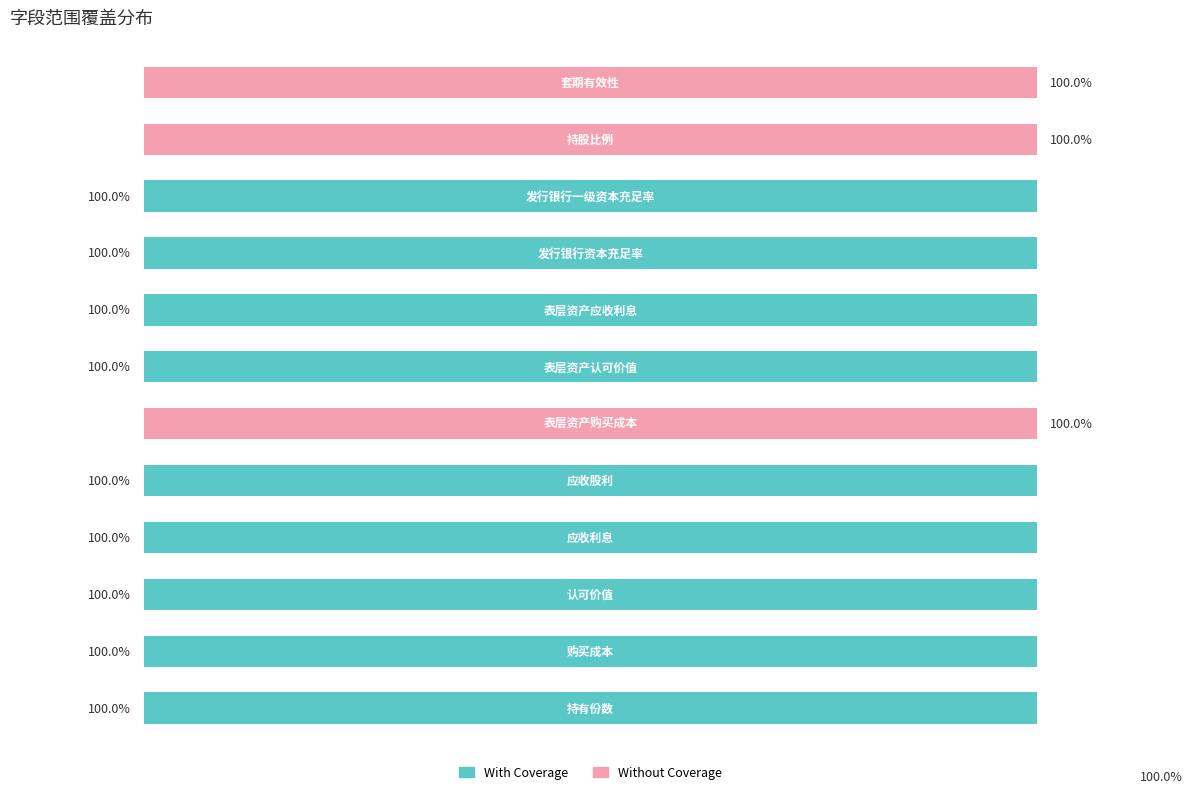

What are all the series names shown in the legend?

With Coverage, Without Coverage